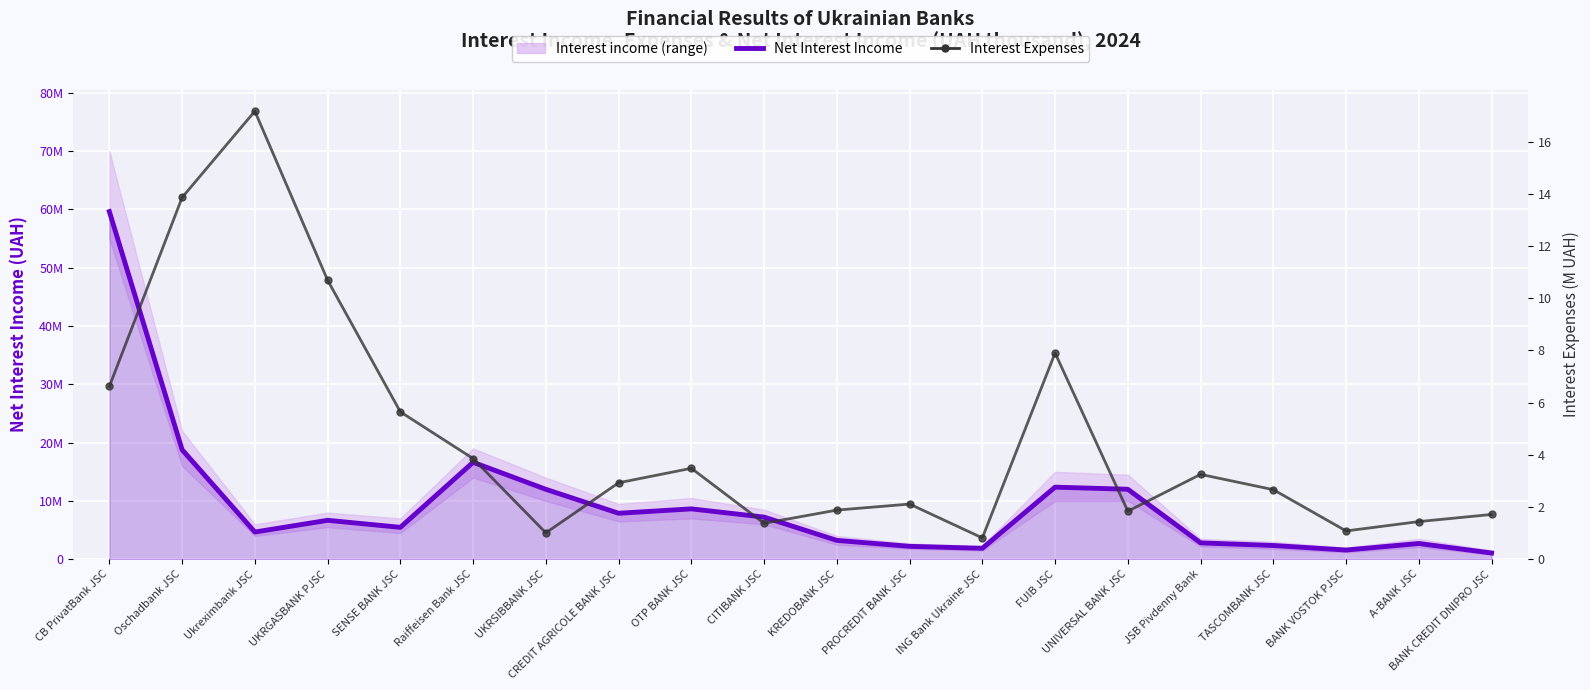

Which series has the widest spread of values?

Net Interest Income